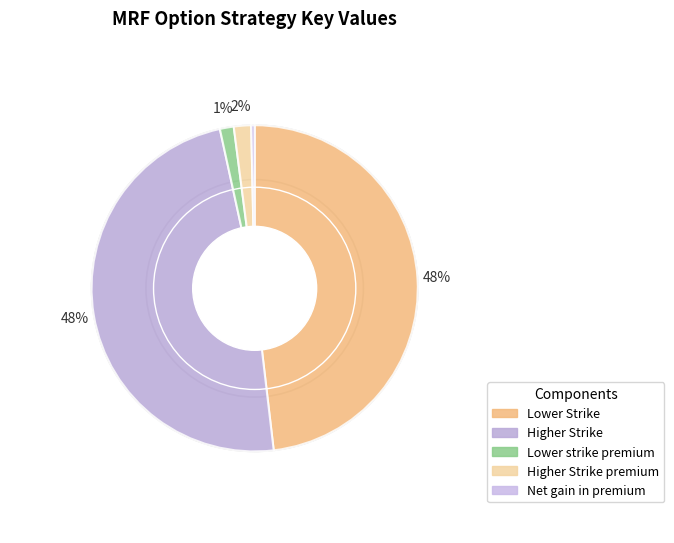

Count the number of slices in the pie.

5